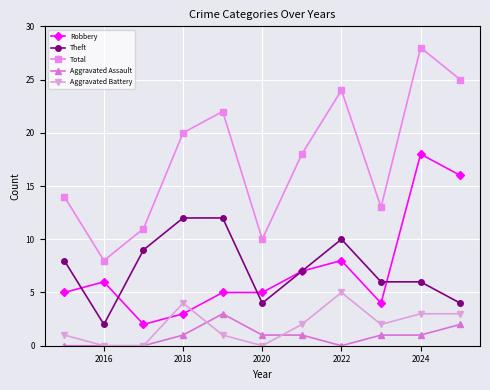

Reading left to right, extract all data points from this chart.

Robbery: 5	6	2	3	5	5	7	8	4	18	16
Theft: 8	2	9	12	12	4	7	10	6	6	4
Total: 14	8	11	20	22	10	18	24	13	28	25
Aggravated Assault: 0	0	0	1	3	1	1	0	1	1	2
Aggravated Battery: 1	0	0	4	1	0	2	5	2	3	3